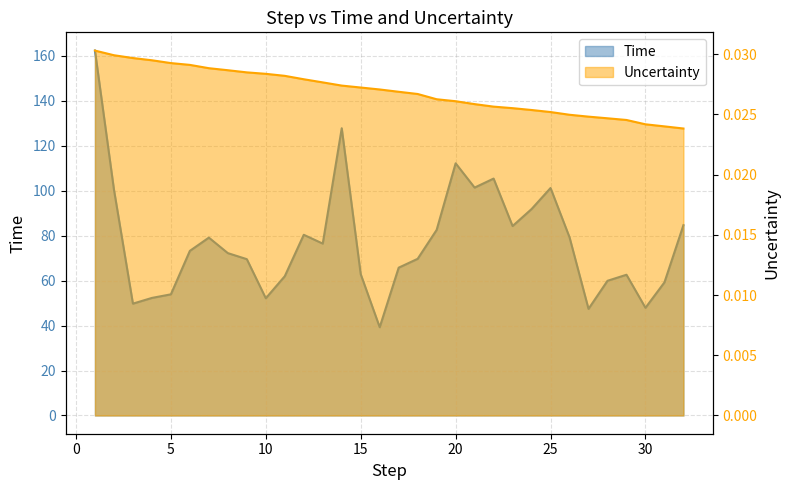

At which category is the sum across all series the highest?

1